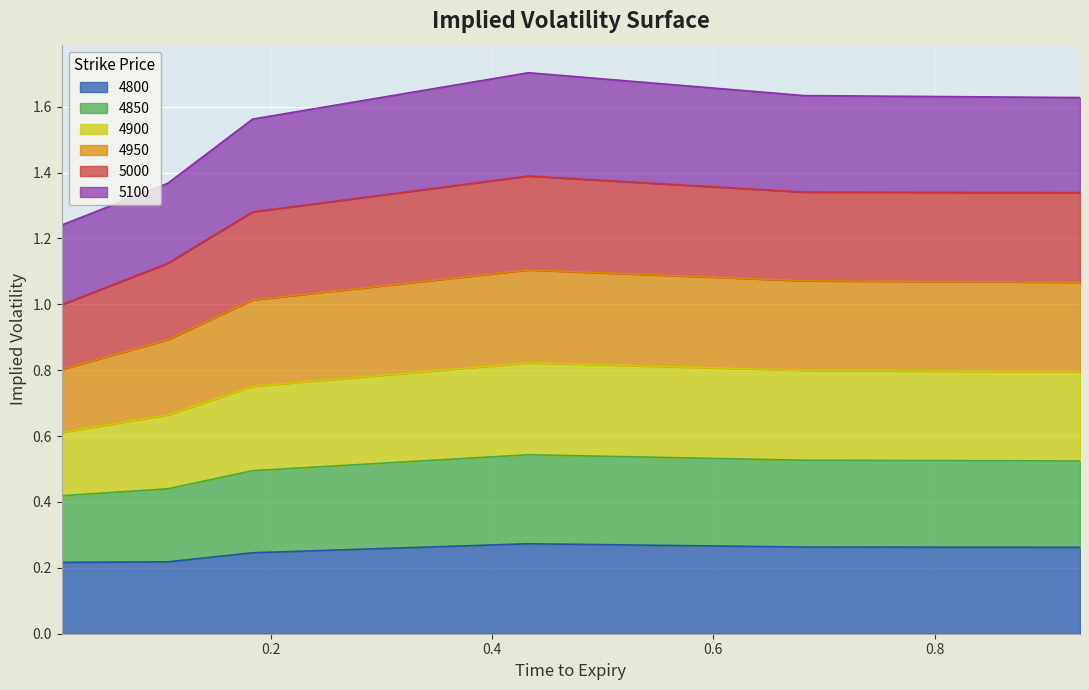

What is the label of the 3rd point from the right?

0.4328767123287671